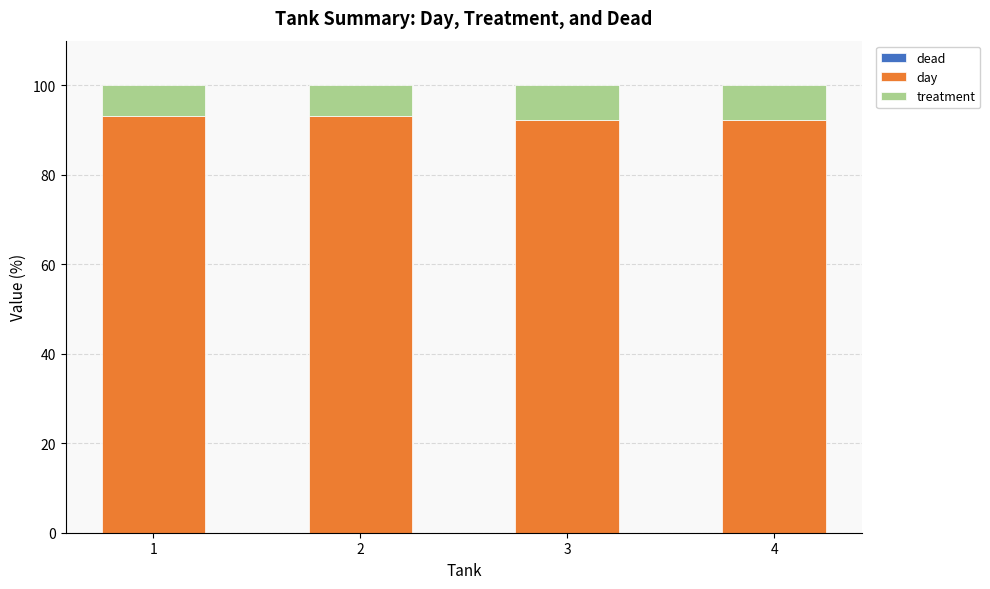

What is the lowest value of the day series?

92.3